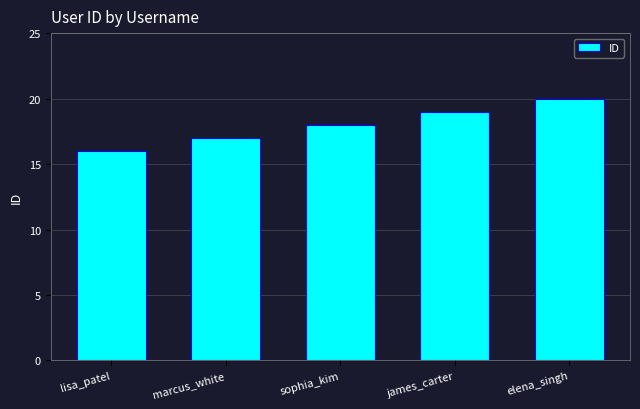

At which category does the chart reach its minimum across all series?

lisa_patel